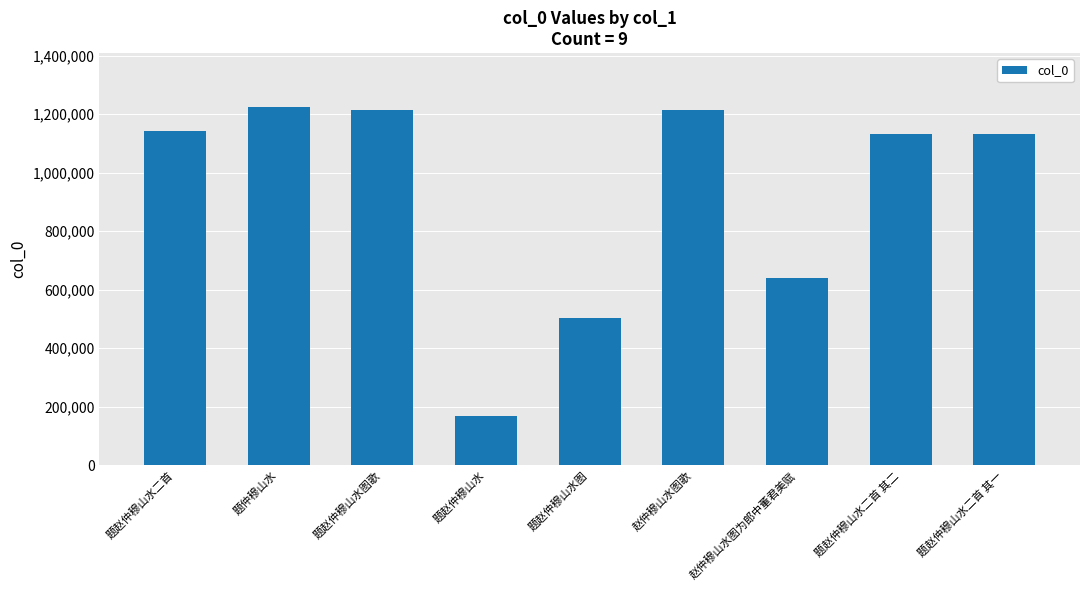

Is it true that the value at 题赵仲穆山水二首 其一 is 1606892?

False